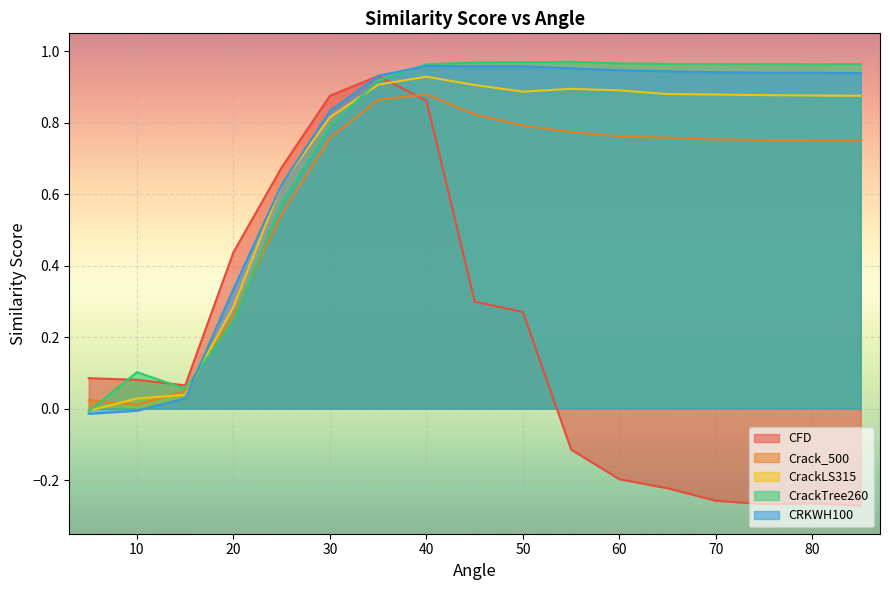

At which category does CrackLS315 reach its first local peak?

40